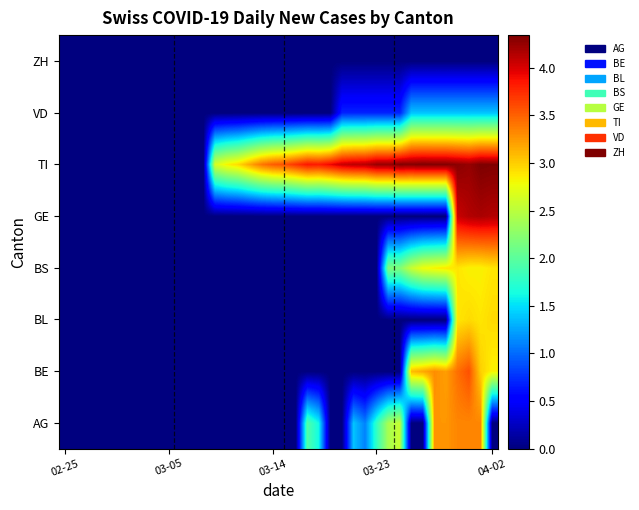

Count the number of data series in this chart.

8